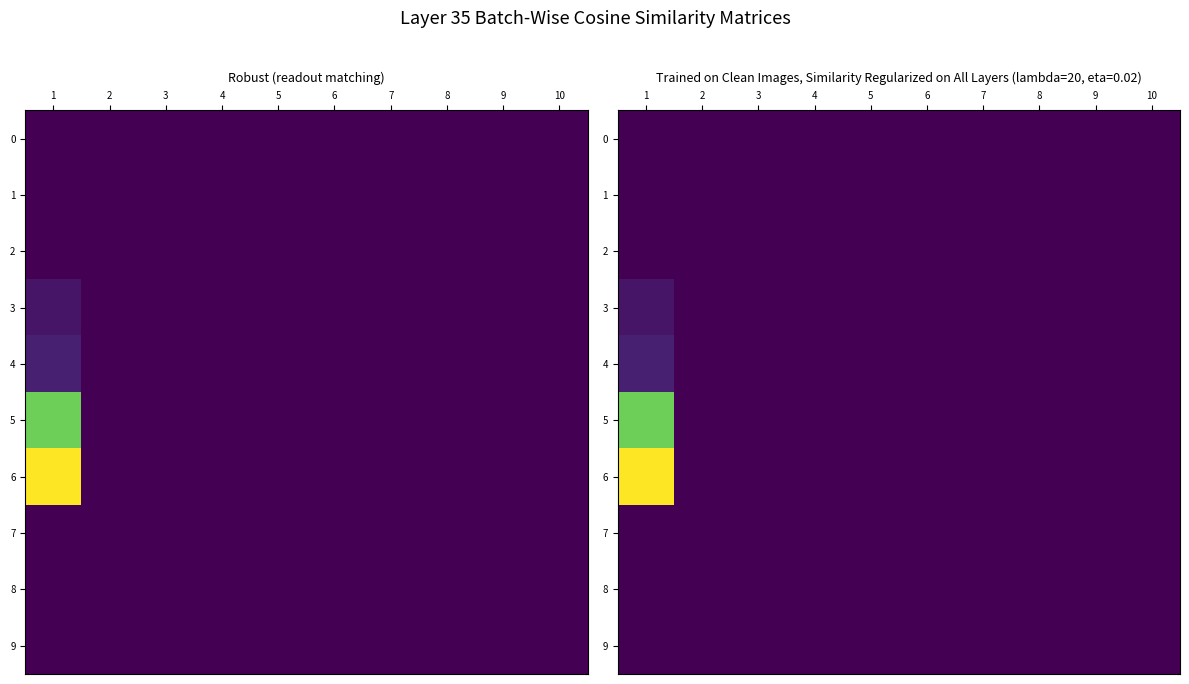

What is the total value across all series at 1?

28.3